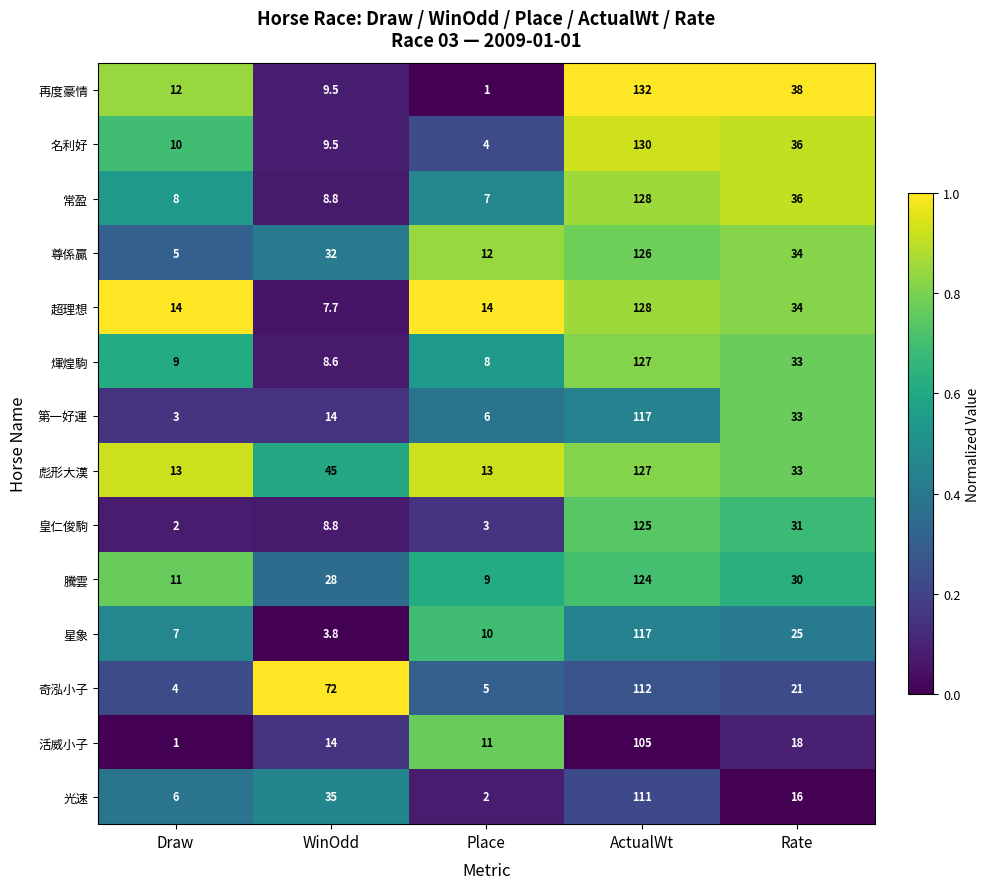

Which series has the largest total across all categories?

彪形大漢